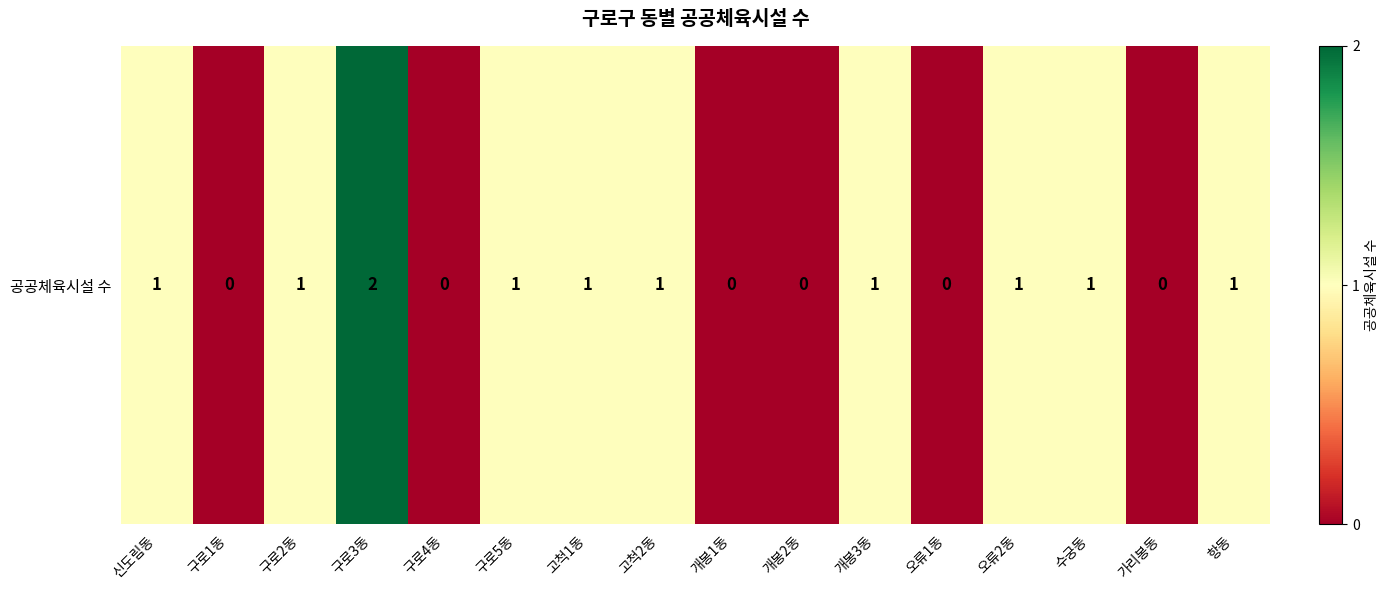

What is the average value?

1